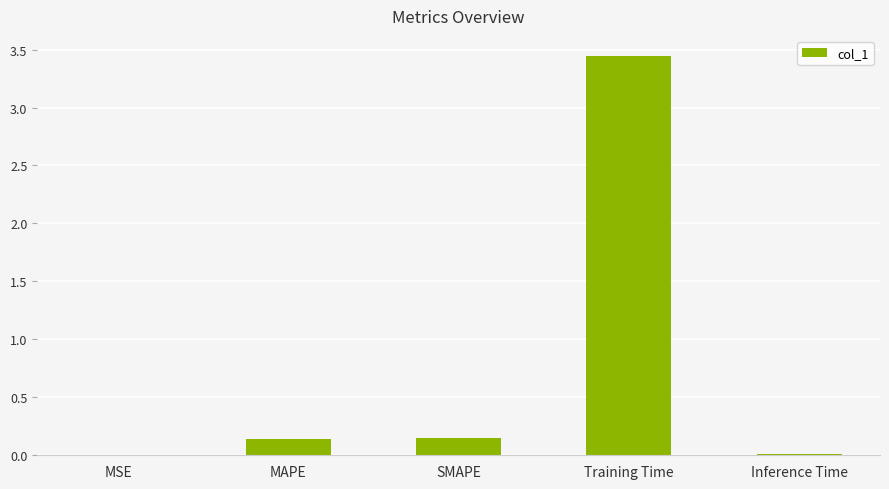

Which label corresponds to the largest value in the chart?

Training Time